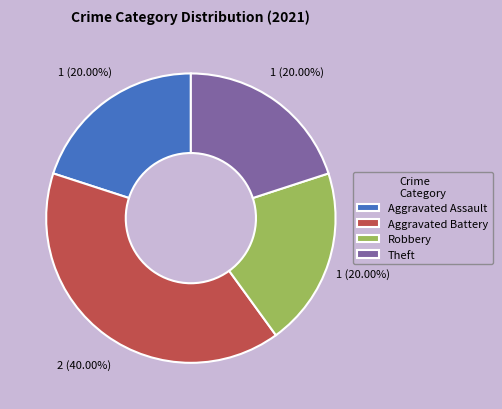

Combined, do Theft and Robbery account for over 50%?

No